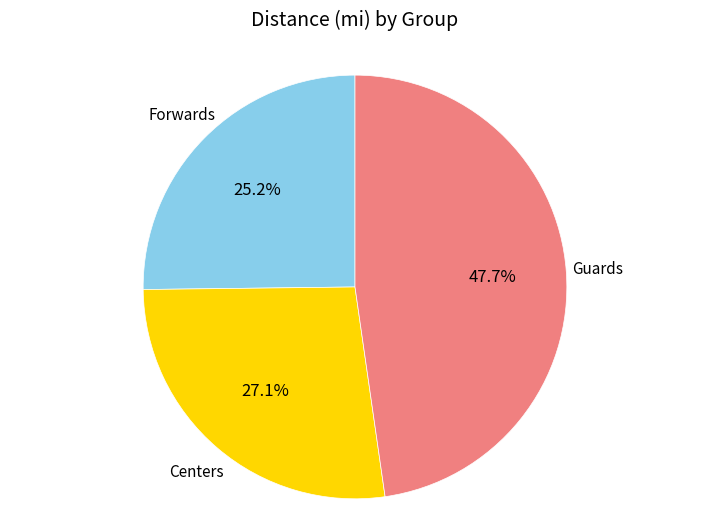

Count the number of slices in the pie.

3